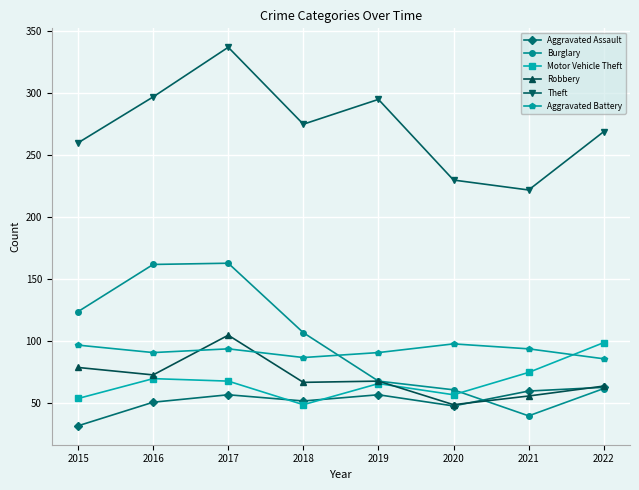

What is the difference between the maximum and minimum values in the Robbery series?

56